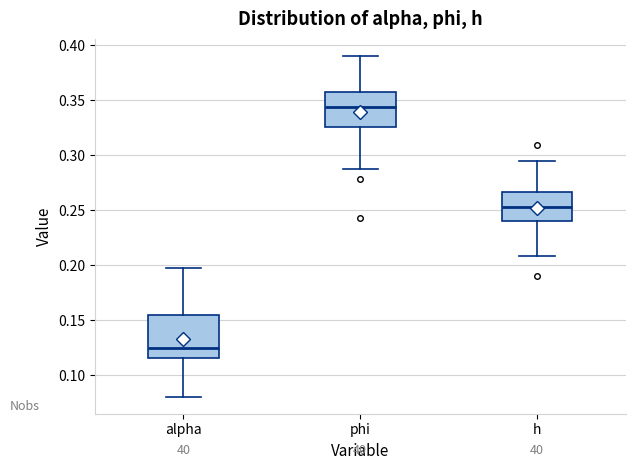

Which box's median line is the lowest?

alpha